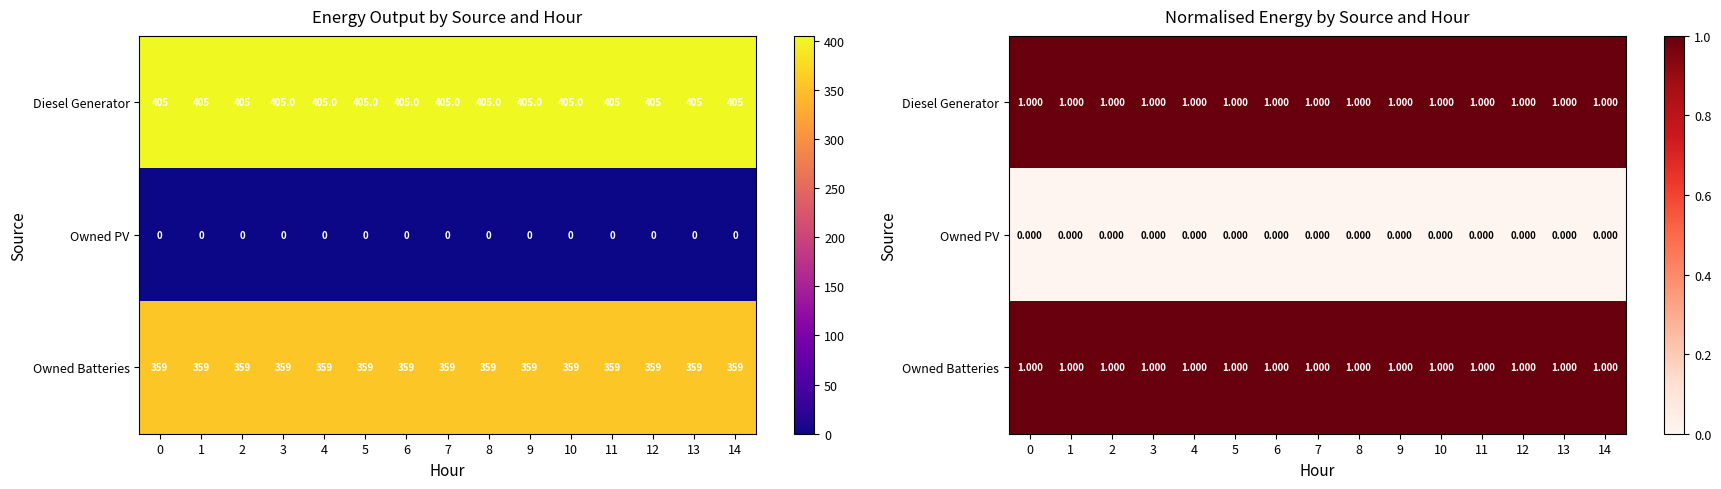

Rank the categories by Owned Batteries value from highest to lowest.

0, 1, 2, 3, 4, 5, 6, 7, 8, 9, 10, 11, 12, 13, 14